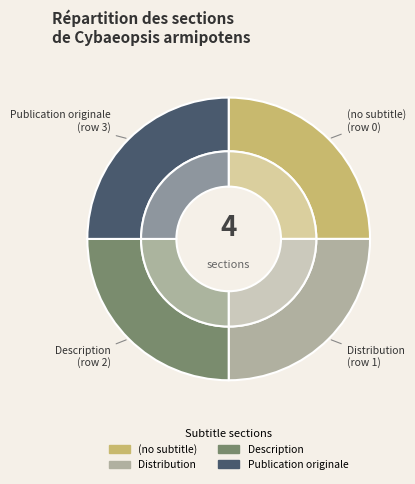

True or false: Description accounts for 44% of the total.

False